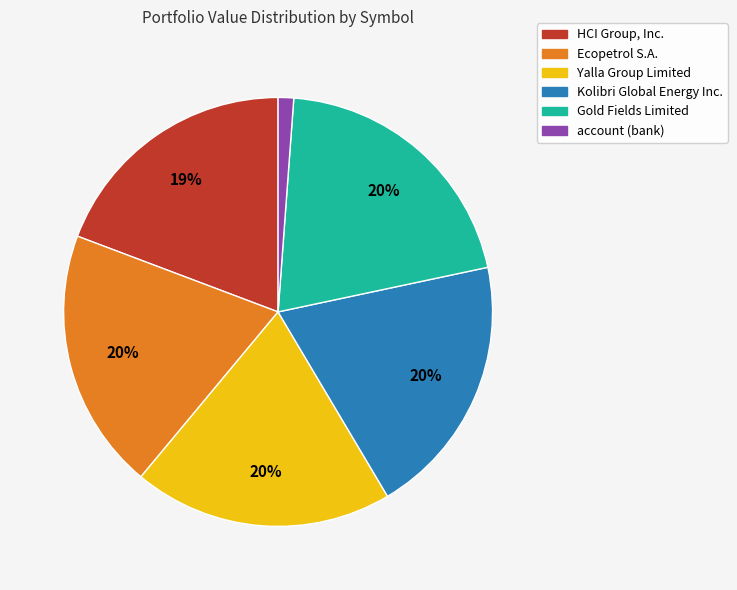

Is there any slice that represents more than half of the pie?

No